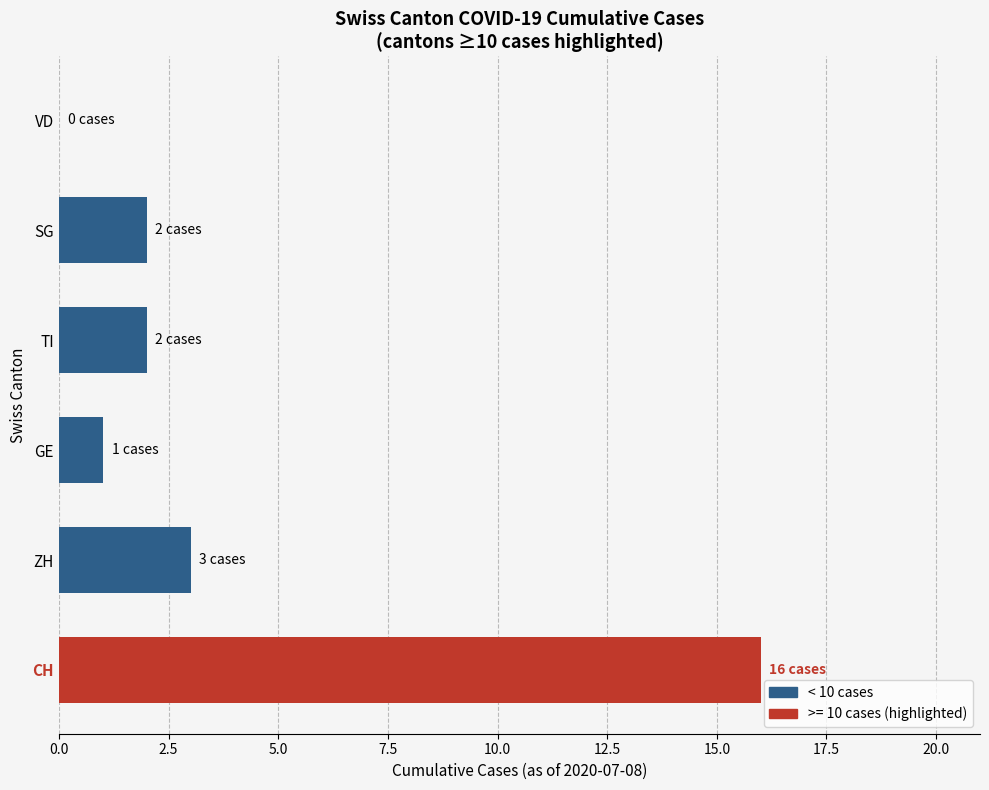

The value at SG is 2. True or false?

True